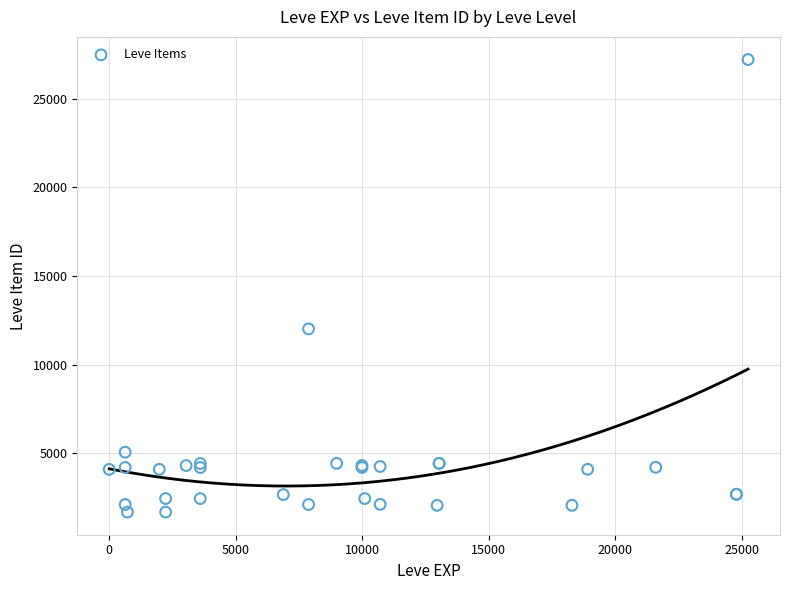

What Y value in the scatter plot is closest to 14448?

12018